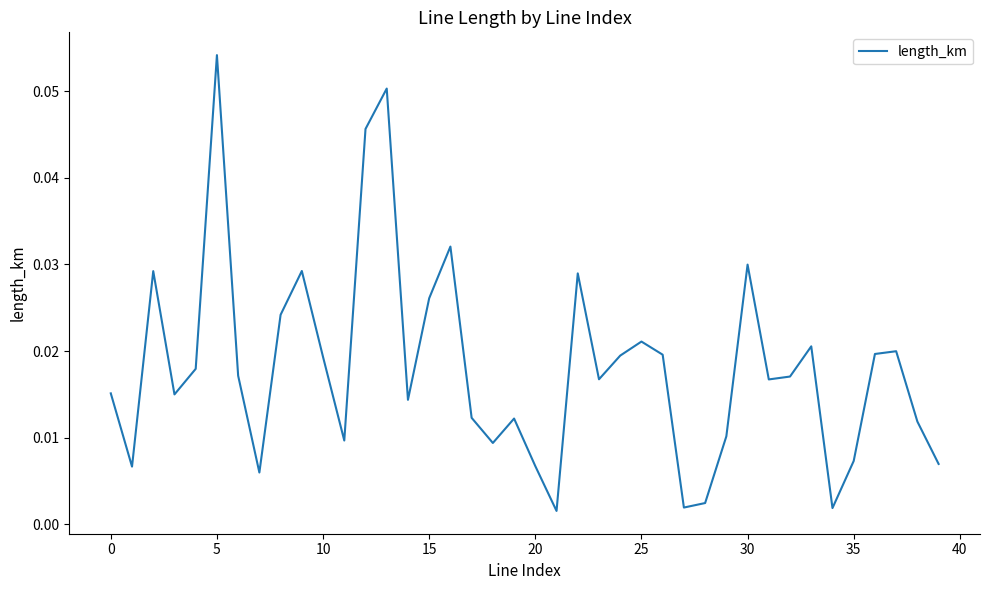

What is the label of the 4th point from the right?

36